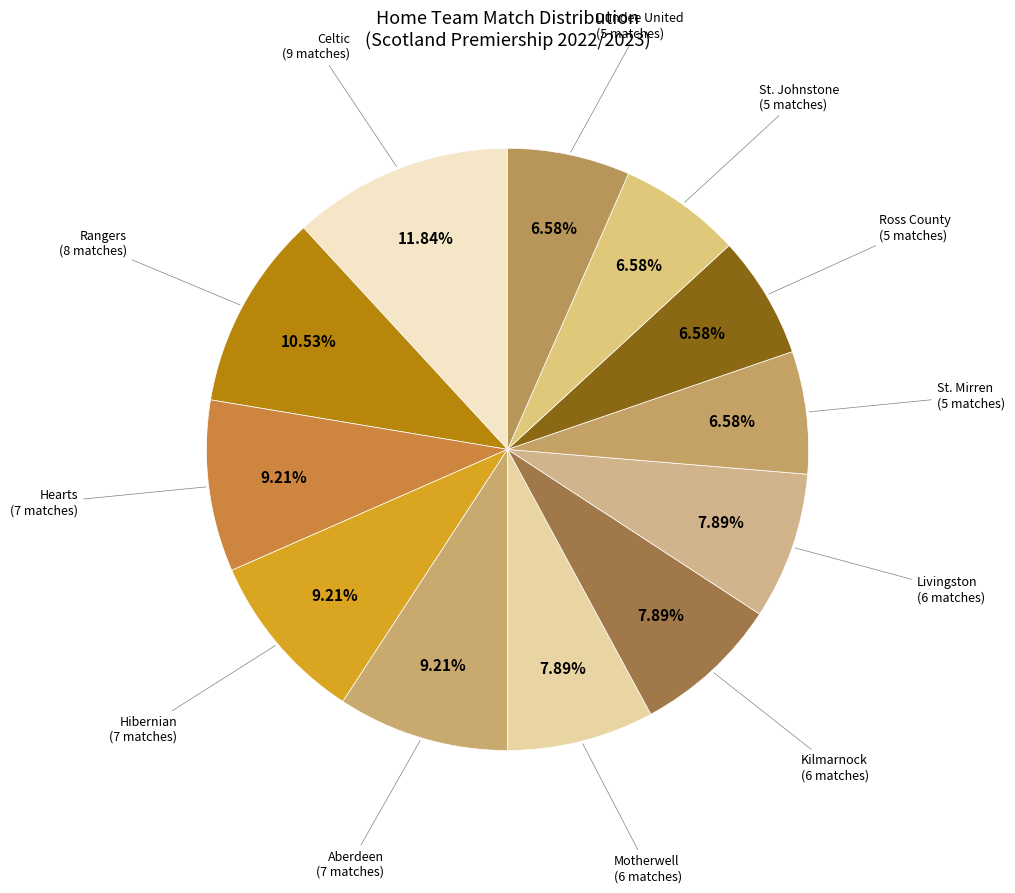

What is the smallest slice in the pie chart?

St. Mirren